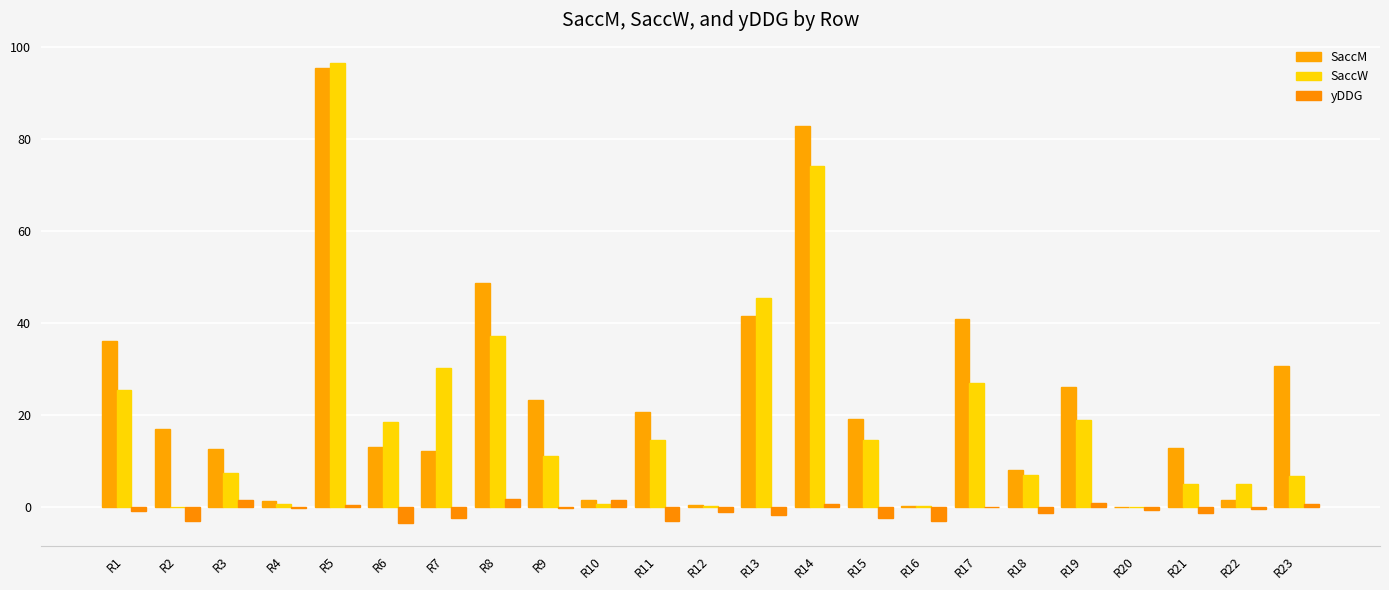

How many data points in SaccM are above 16?

12